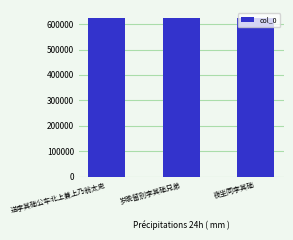

Is it true that the value at 岁晚留别李其础兄弟 is 624454?

True